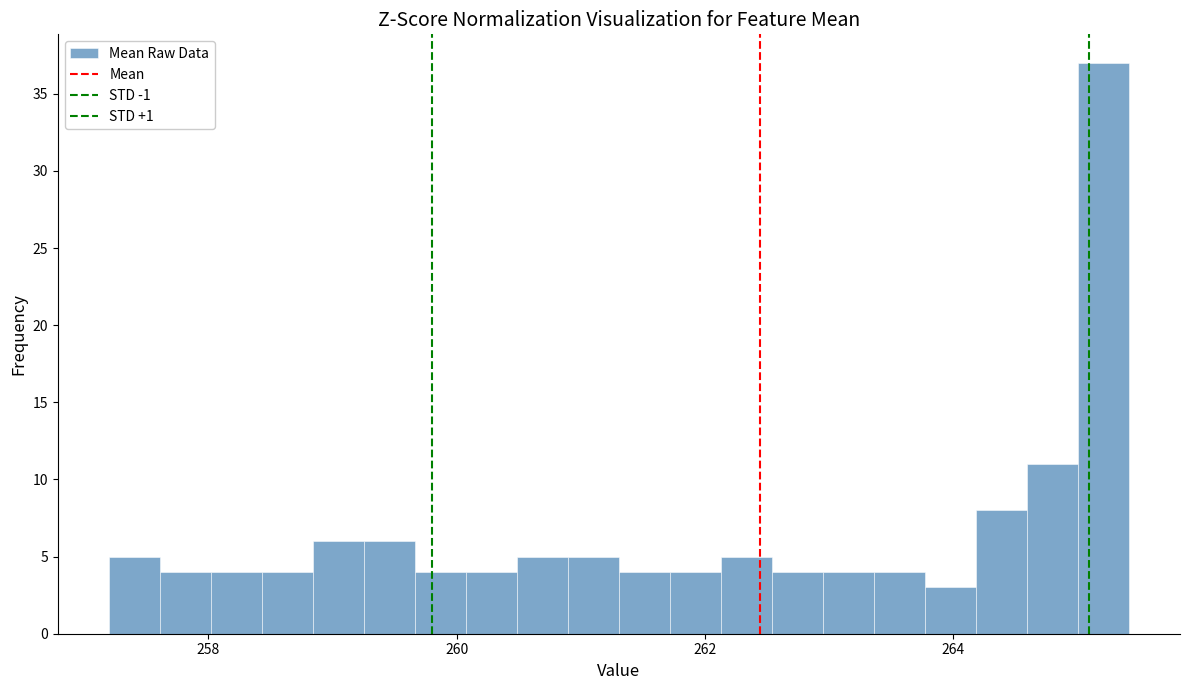

Around what value on the x-axis is the tallest bar? Give the approximate position of its centre, as read against the axis.

265.2